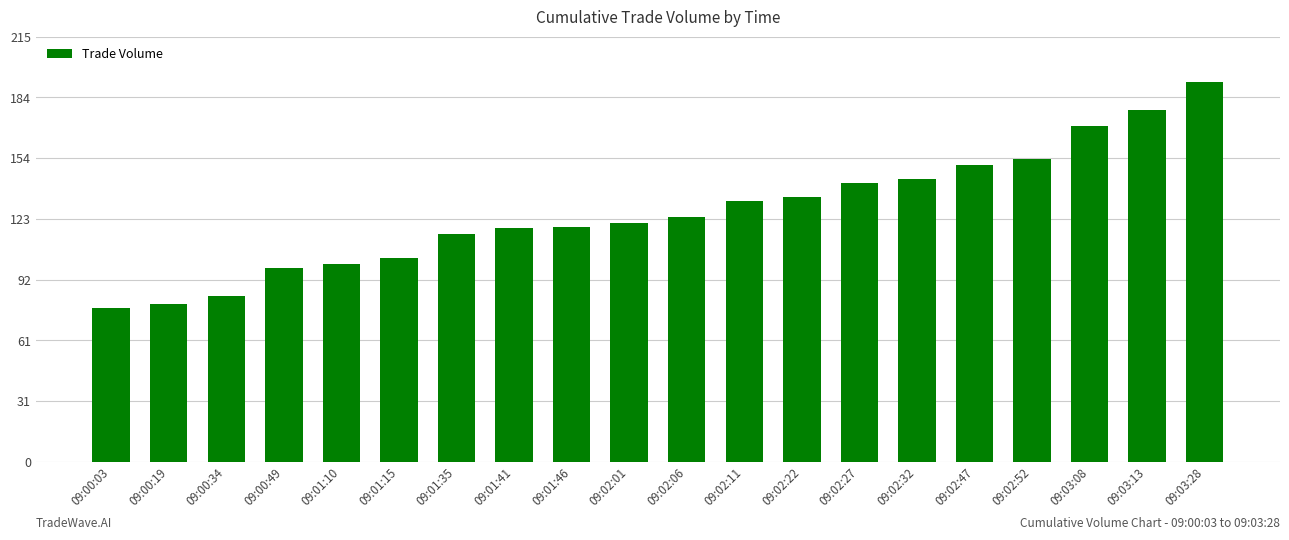

Approximately how many times larger is the value at 09:01:41 compared to 09:00:19?

1.5